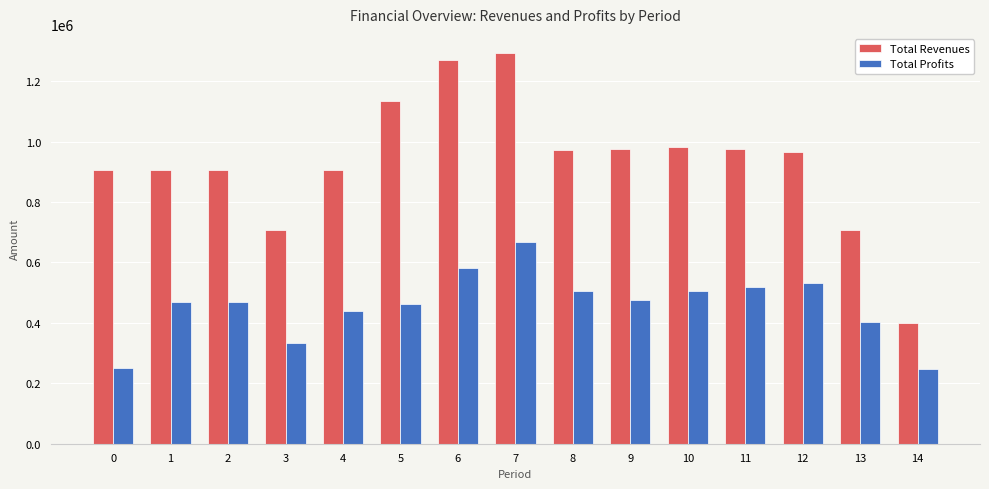

Rank the series by their average value, from lowest to highest.

Total Profits, Total Revenues